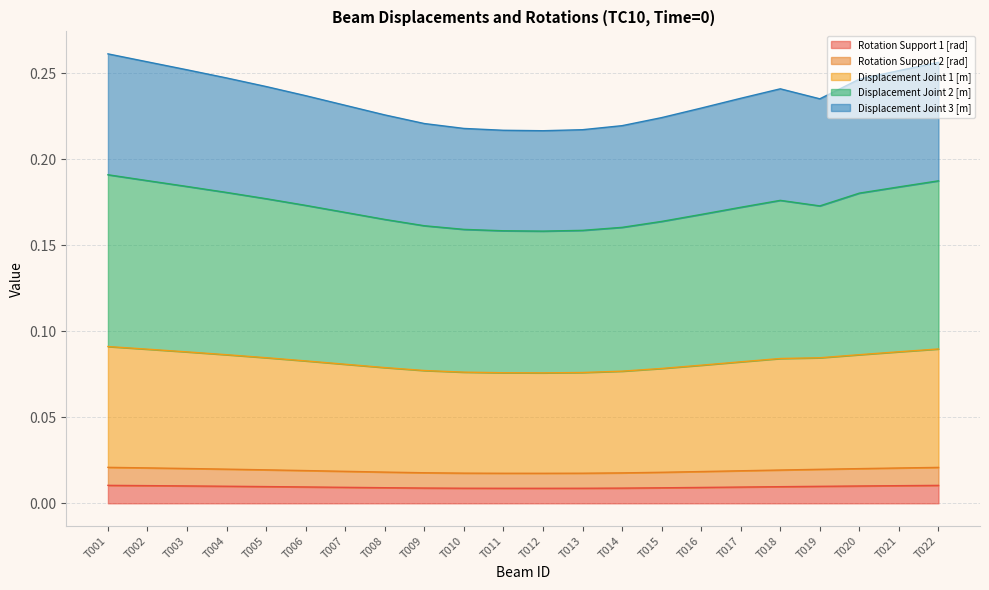

What are all the series names shown in the legend?

Rotation Support 1 [rad], Rotation Support 2 [rad], Displacement Joint 1 [m], Displacement Joint 2 [m], Displacement Joint 3 [m]